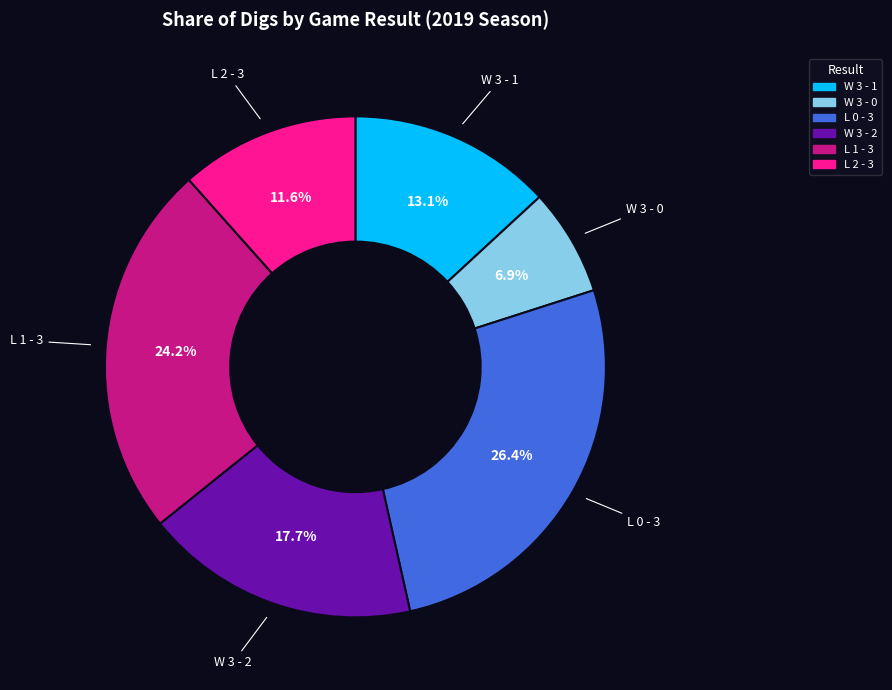

To the nearest percent, what is the average slice percentage?

17%